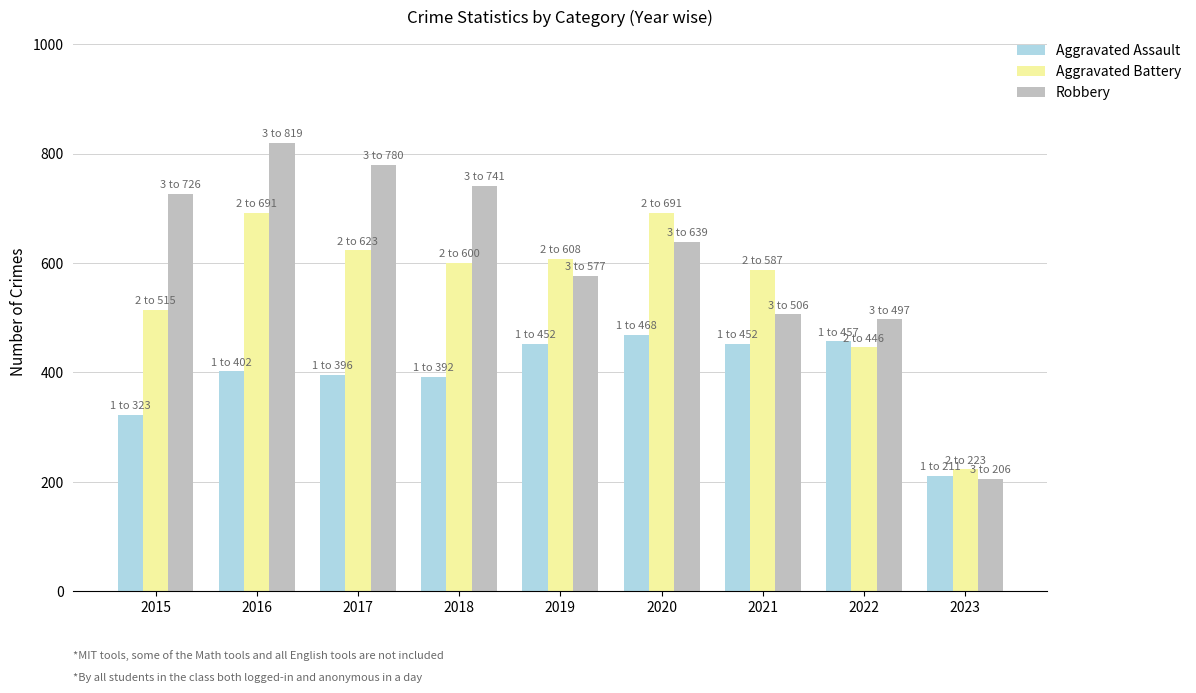

At which category does the chart reach its peak across all series?

2016